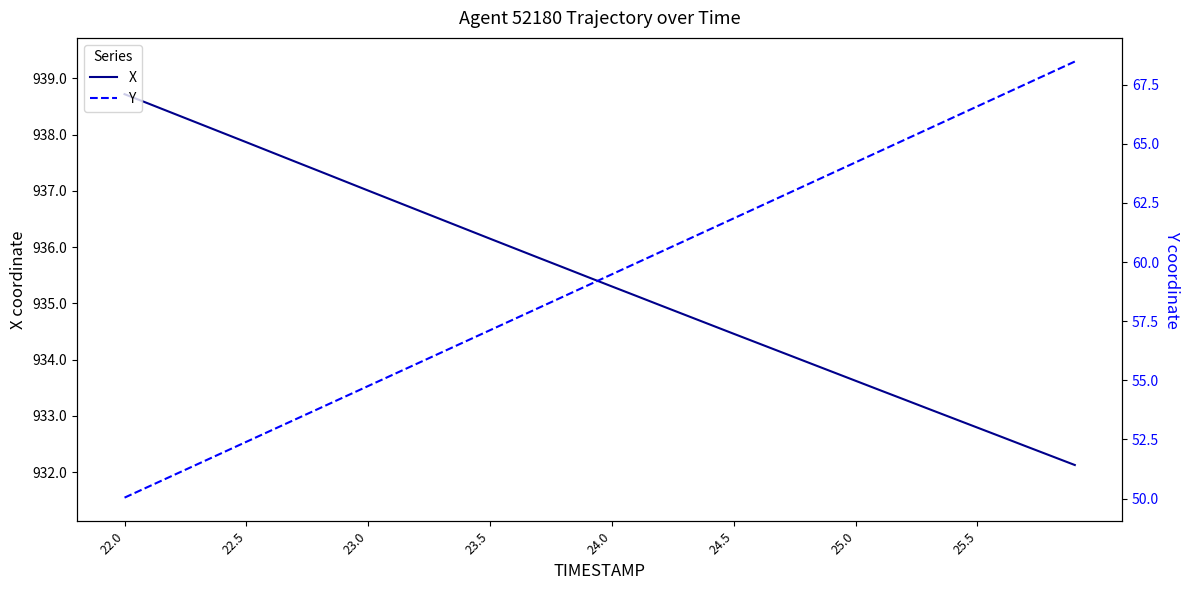

Reading left to right, list all the values displayed in this chart.

X: 938.7	938.5	938.4	938.2	938.0	937.9	937.7	937.5	937.3	937.2	937.0	936.8	936.7	936.5	936.3	936.1	936.0	935.8	935.6	935.5	935.3	935.1	935.0	934.8	934.6	934.5	934.3	934.1	934.0	933.8	933.6	933.5	933.3	933.1	933.0	932.8	932.6	932.5	932.3	932.1
Y: 50.0	50.5	51.0	51.5	51.9	52.4	52.9	53.3	53.8	54.3	54.8	55.2	55.7	56.2	56.6	57.1	57.6	58.1	58.5	59.0	59.5	60.0	60.4	60.9	61.4	61.8	62.3	62.8	63.3	63.7	64.2	64.7	65.2	65.6	66.1	66.6	67.1	67.5	68.0	68.5